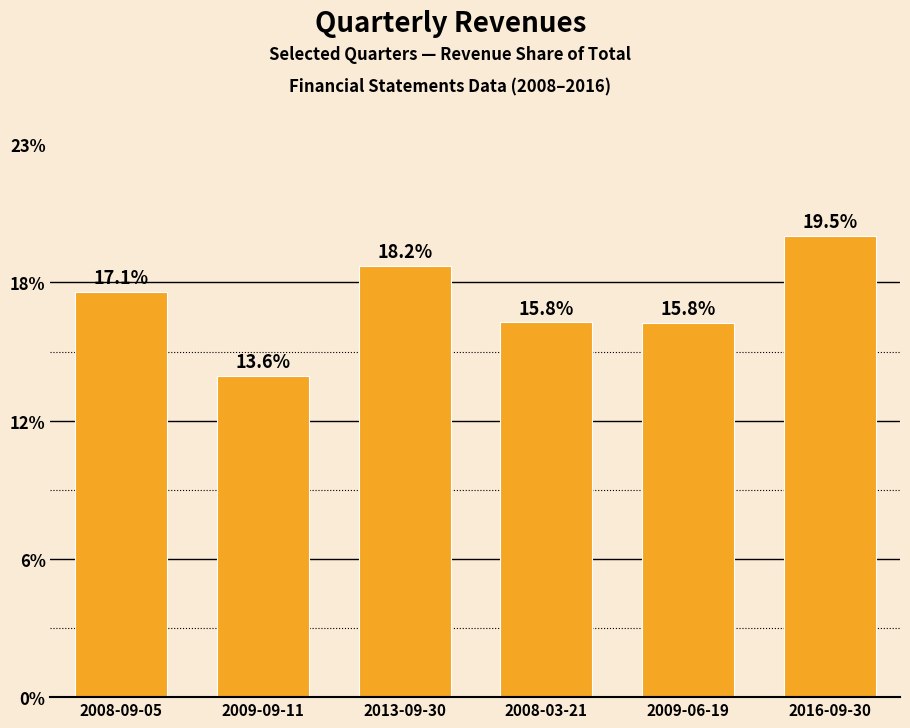

Which category has the highest value across all series?

2016-09-30